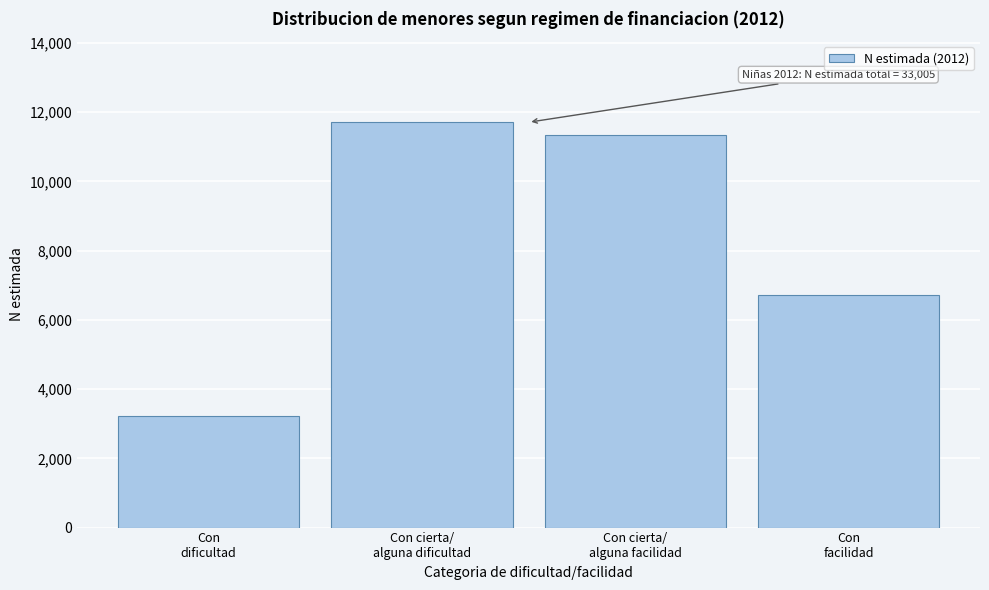

Reading left to right, transcribe all the data shown in this chart.

3229	11712	11349	6714